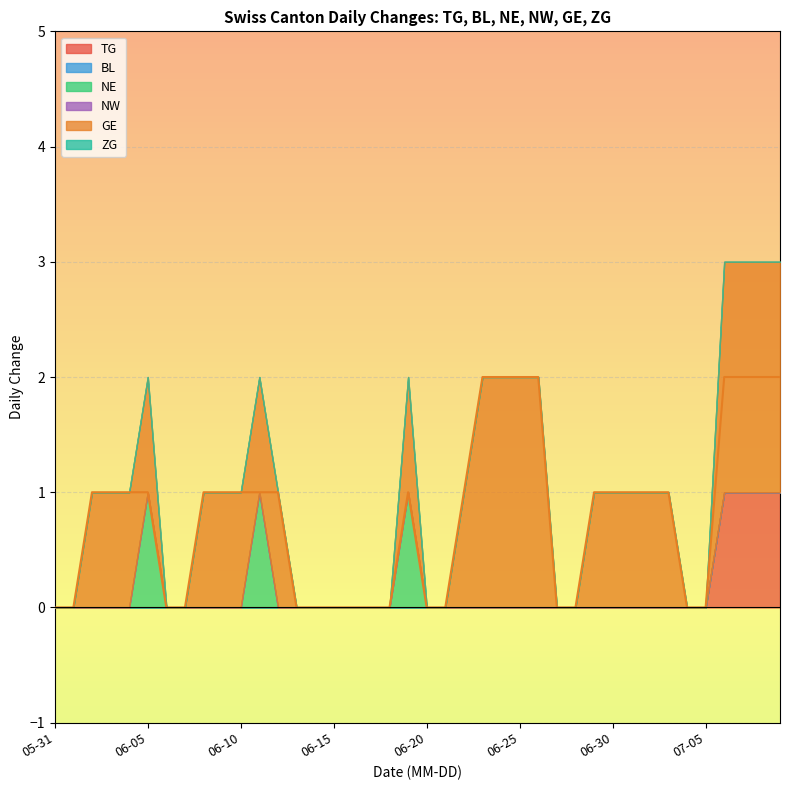

The value of GE at 2020-06-29 is 1. True or false?

True